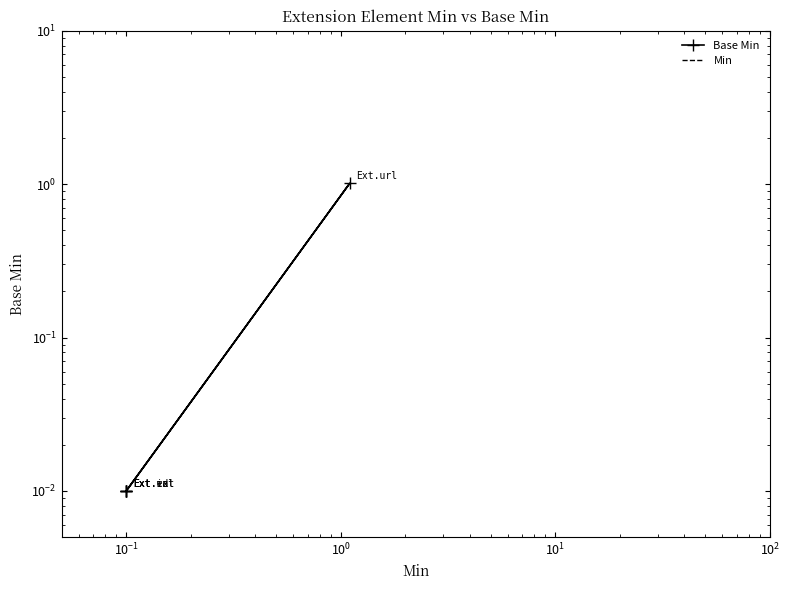

How many lines are shown in the chart?

2